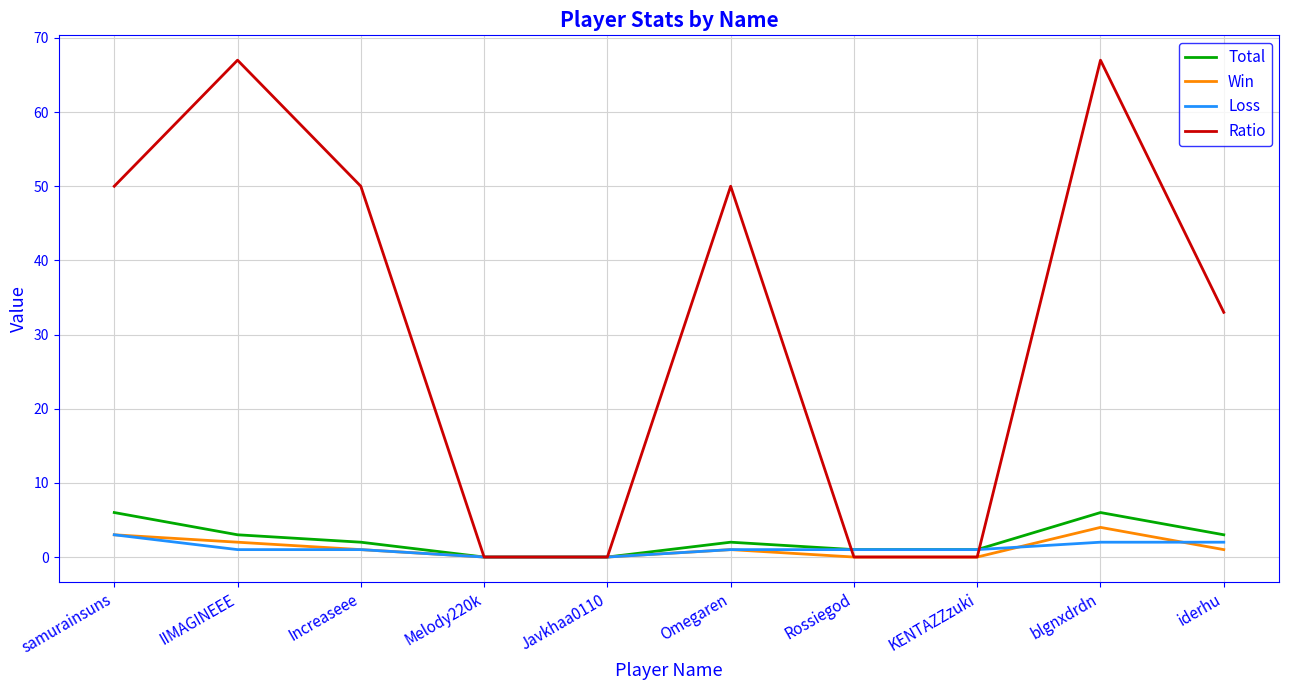

How many lines are shown in the chart?

4